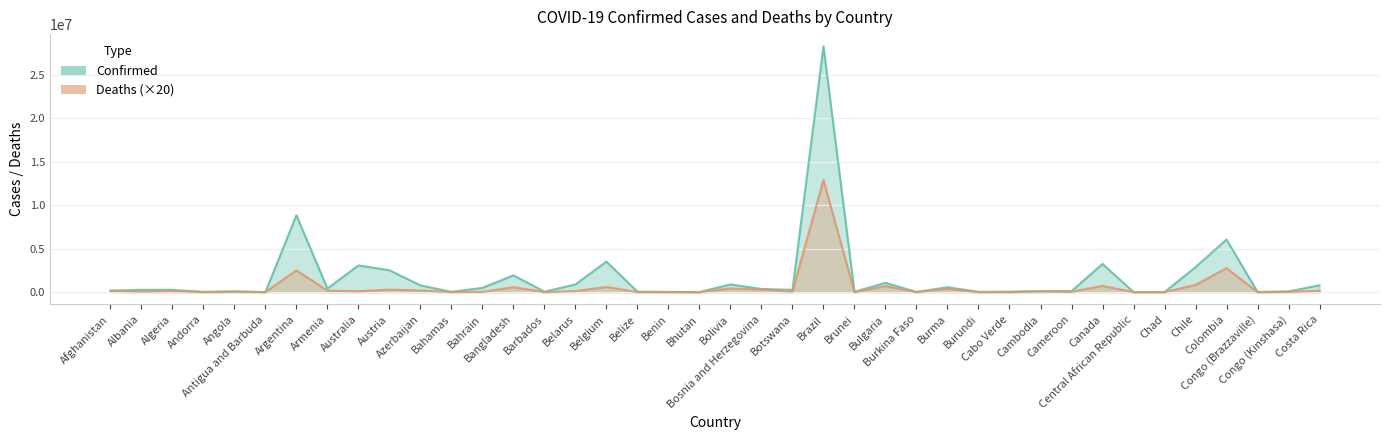

At which label does Deaths reach its minimum?

Bhutan